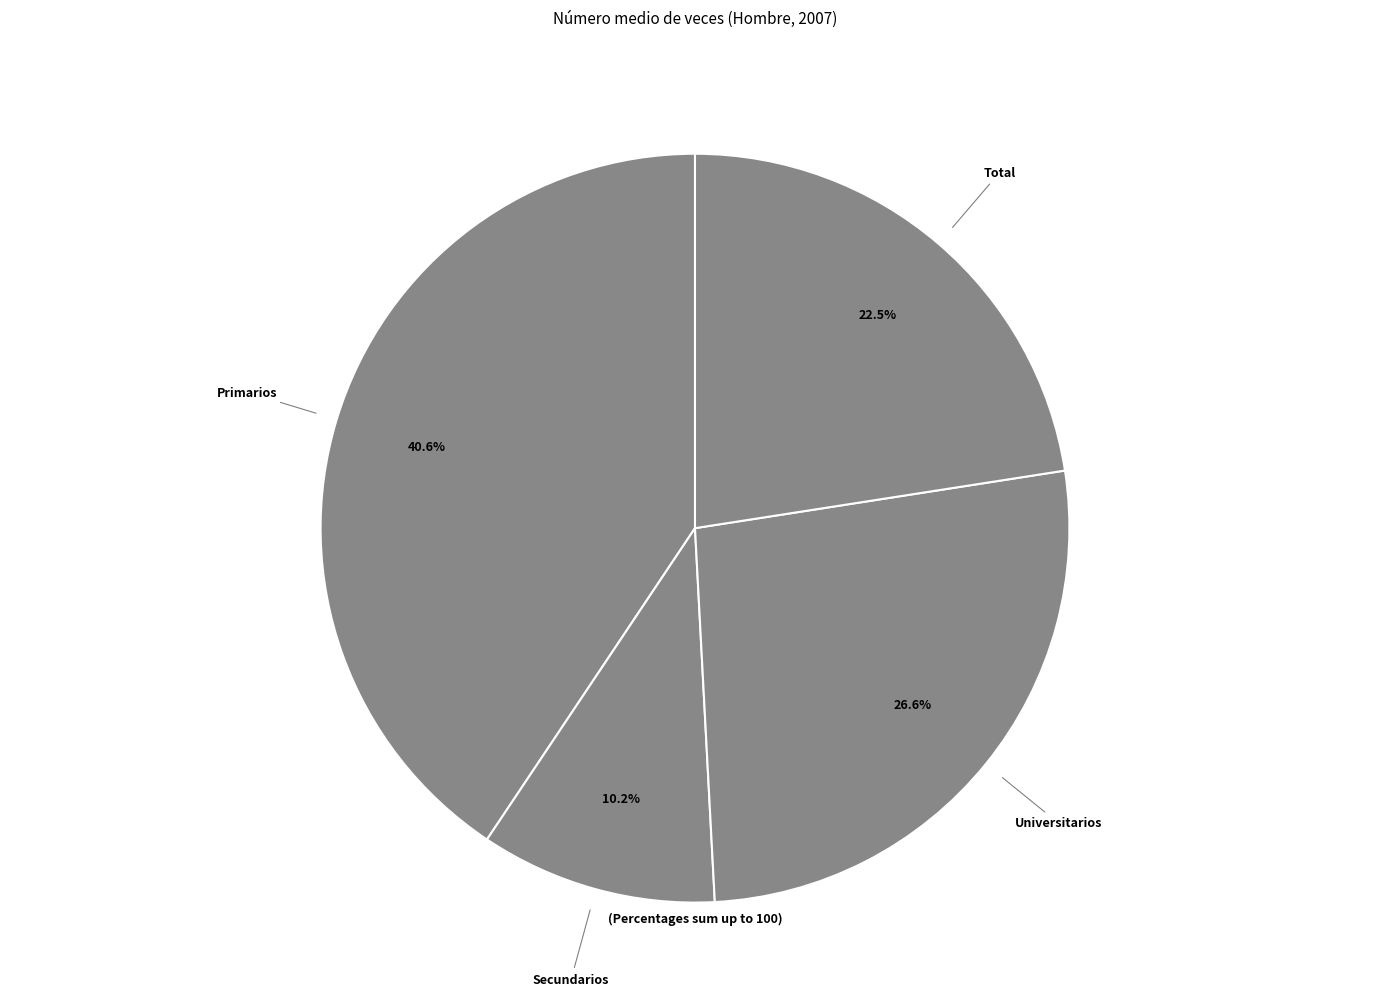

Count the number of slices in the pie.

4